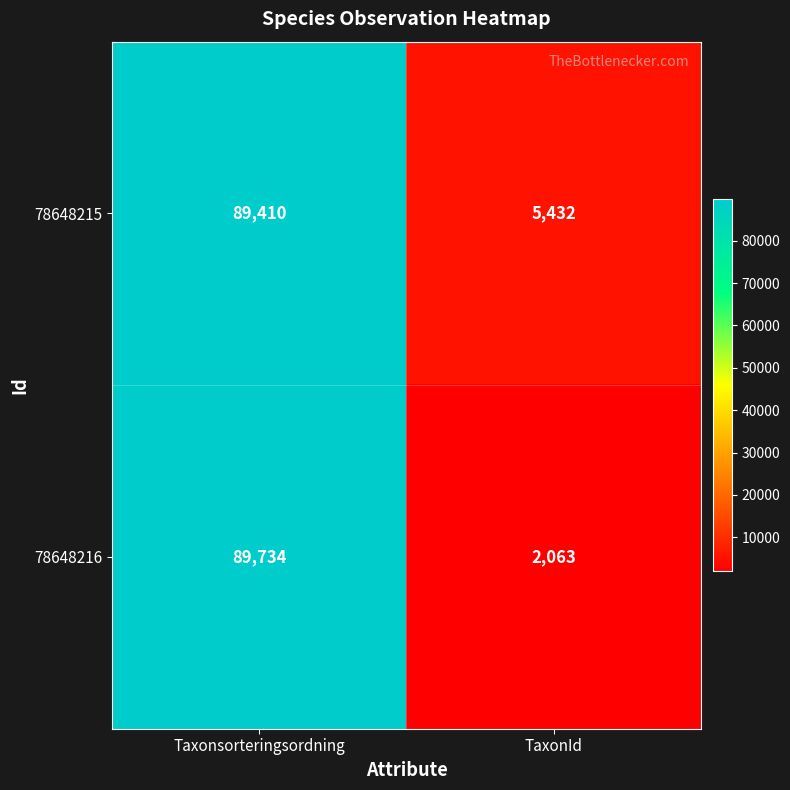

At which label is 78648216 closest to 45898?

TaxonId